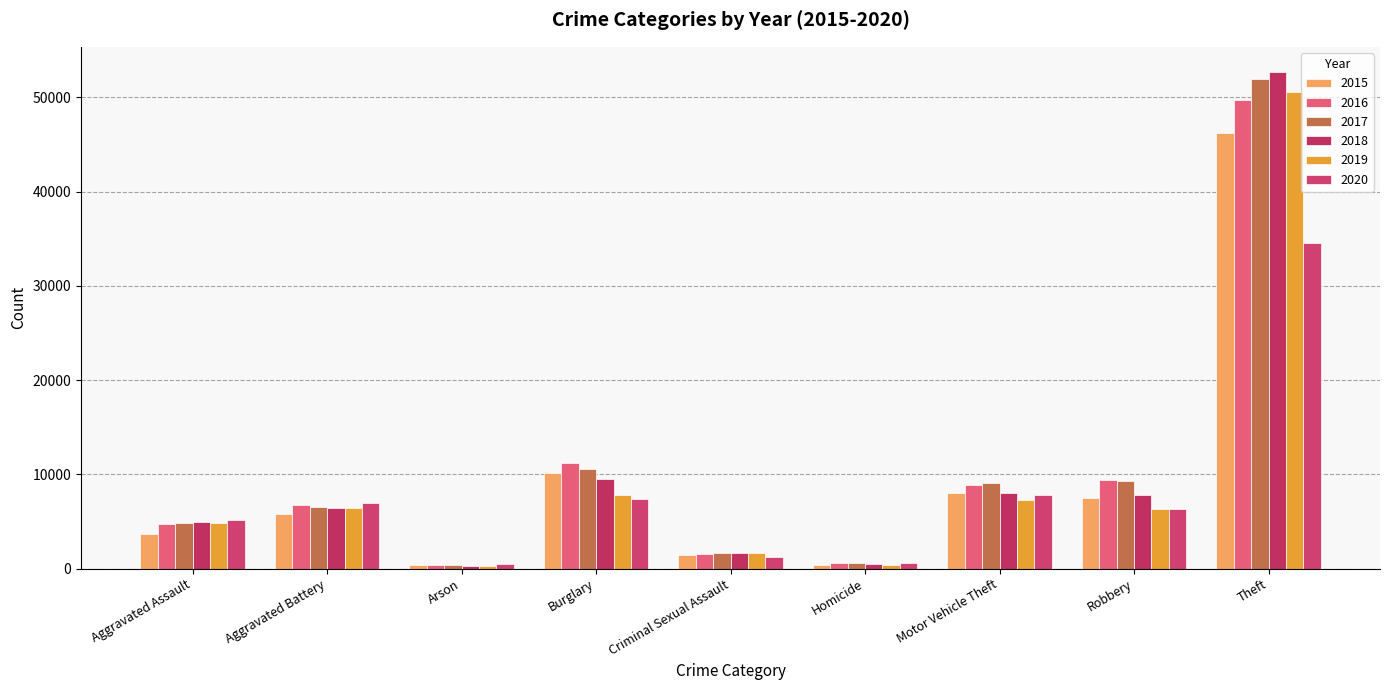

What is the sum of the 2019 values at Homicide and Aggravated Battery?

6893